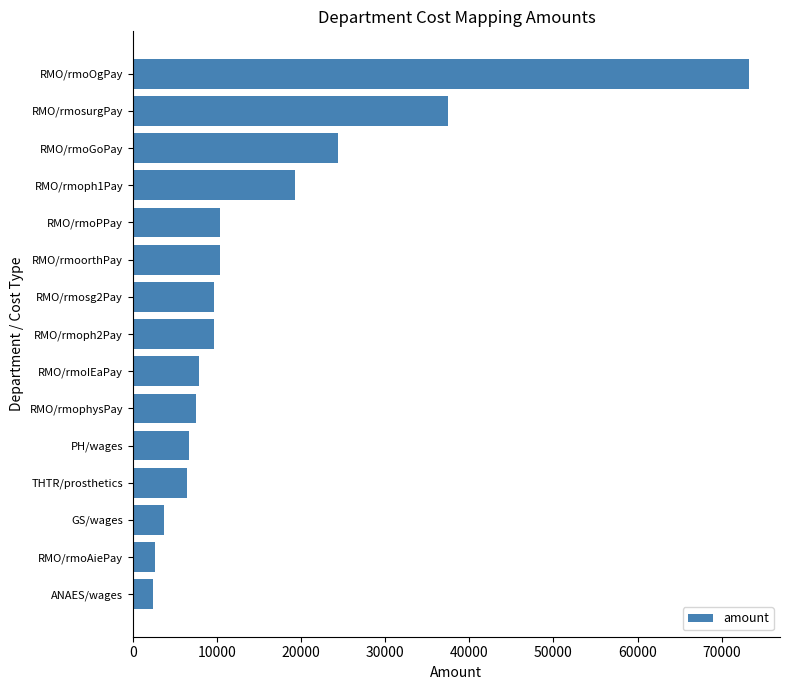

What value does the data have at RMO/rmoorthPay?

10416.6